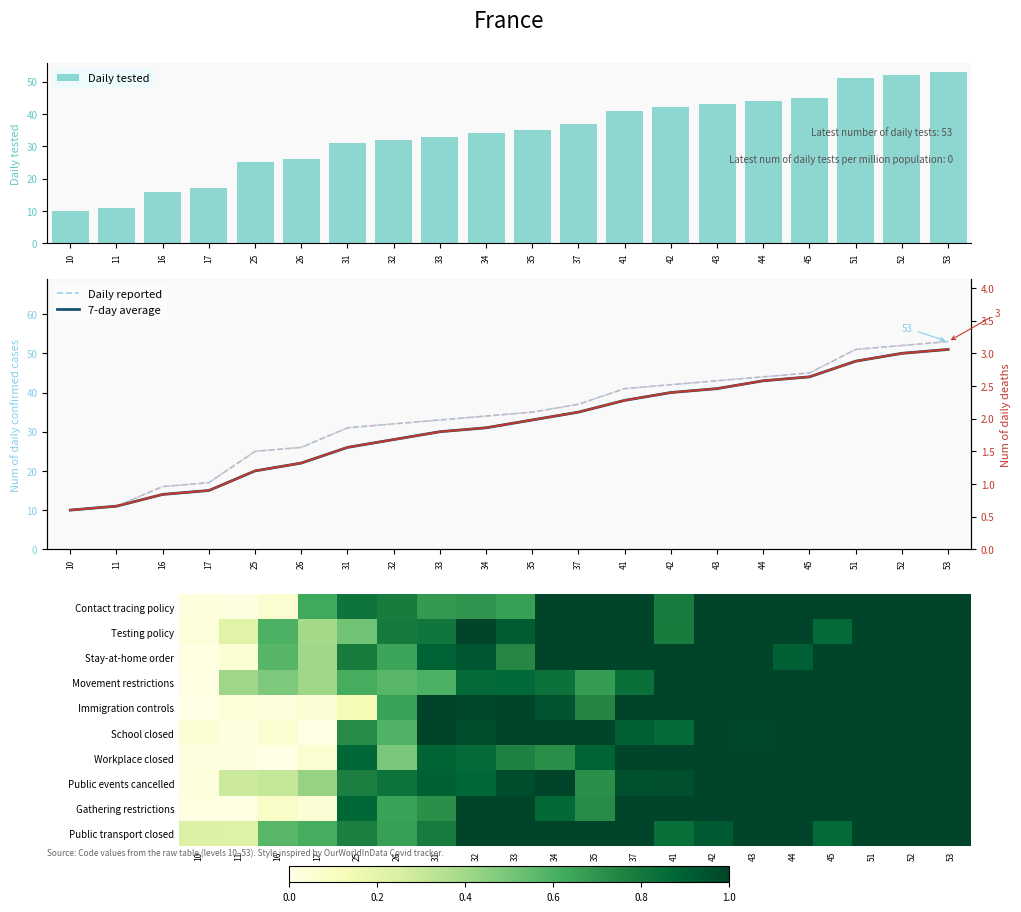

What is the maximum value shown in the chart?

53